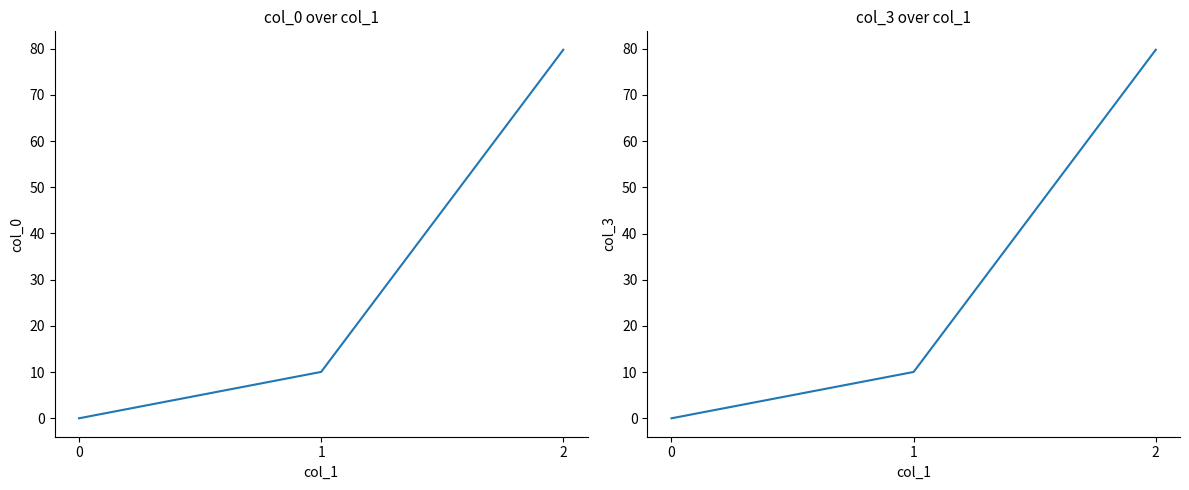

What is the value of the col_3 point at the 2nd from the left?

10.0